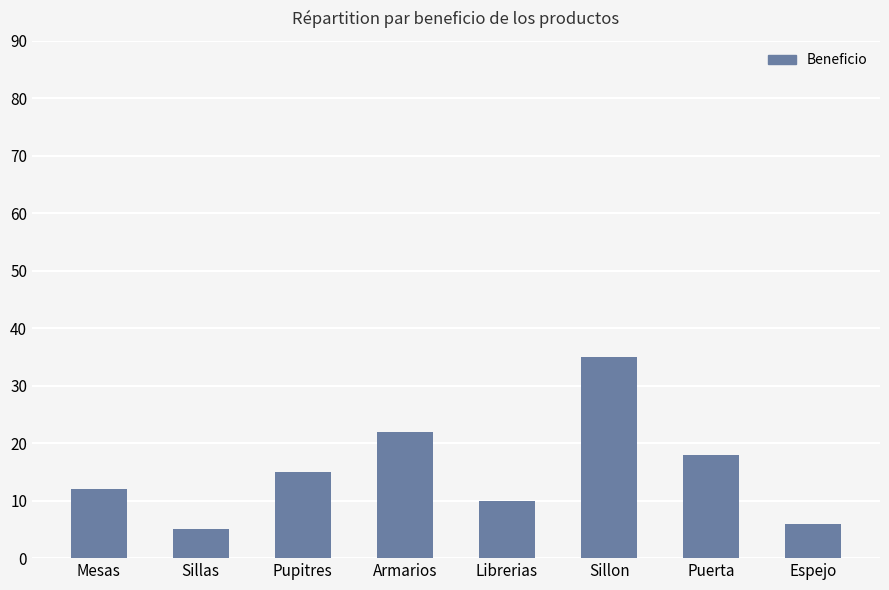

What is the average value?

15